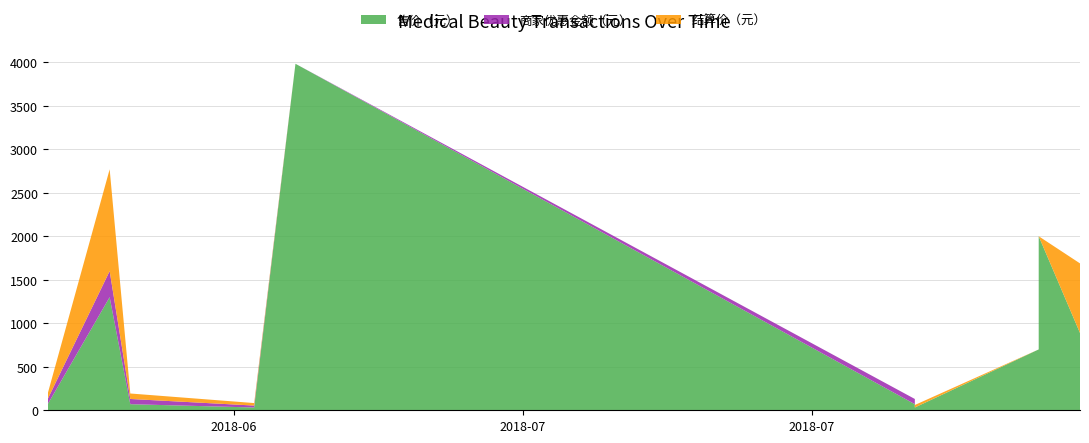

Reading right to left, what are all the values shown in this chart?

售价（元）: 888.0	1999.0	699.0	32.0	739.0	69.9	3980.0	32.0	69.9	1299.0	69.9
商家优惠金额（元）: 0.0	0.0	0.0	0.0	0.0	60.0	0.0	22.1	60.0	300.0	60.0
结算价（元）: 799.2	0.0	0.0	28.8	665.1	0.0	0.0	28.8	62.9	1169.1	62.9